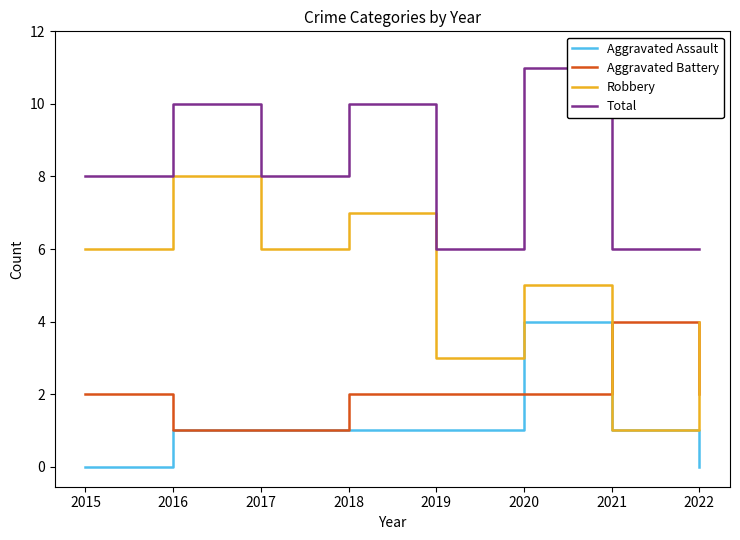

At 2019, list the series in order from largest to smallest.

Total, Robbery, Aggravated Battery, Aggravated Assault